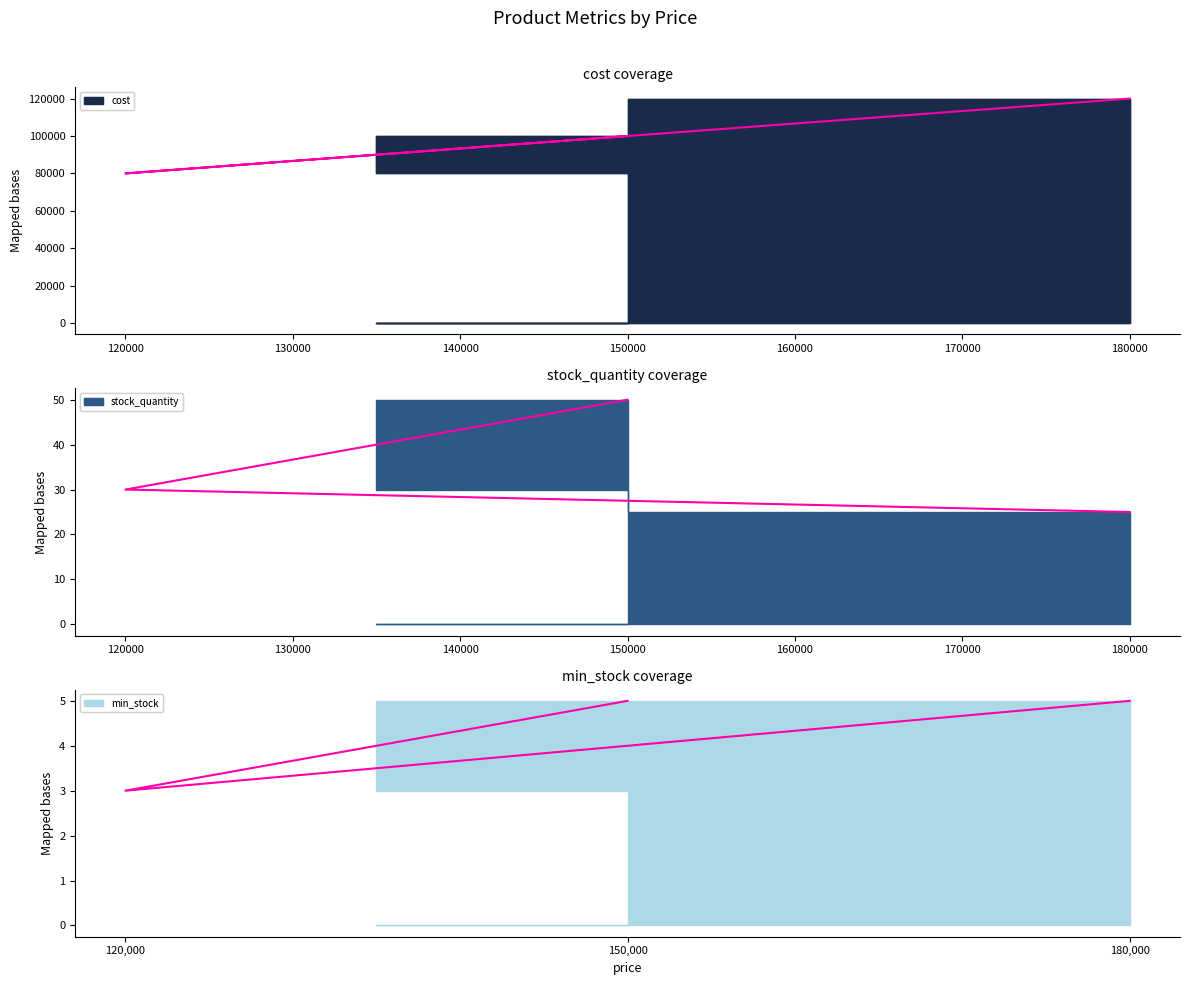

List the series in order of their peak value, highest first.

cost, stock_quantity, min_stock